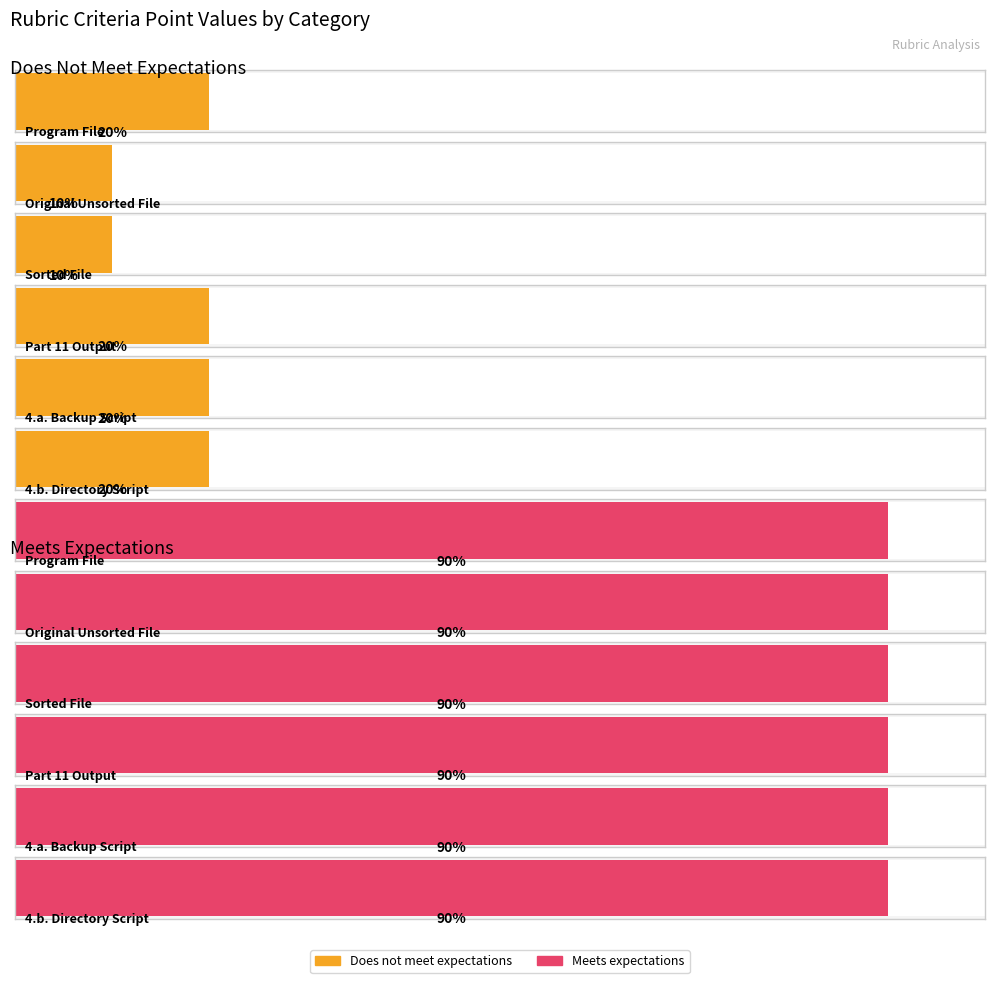

Rank the series at Sorted File from lowest to highest value.

Does not meet expectations, Meets expectations